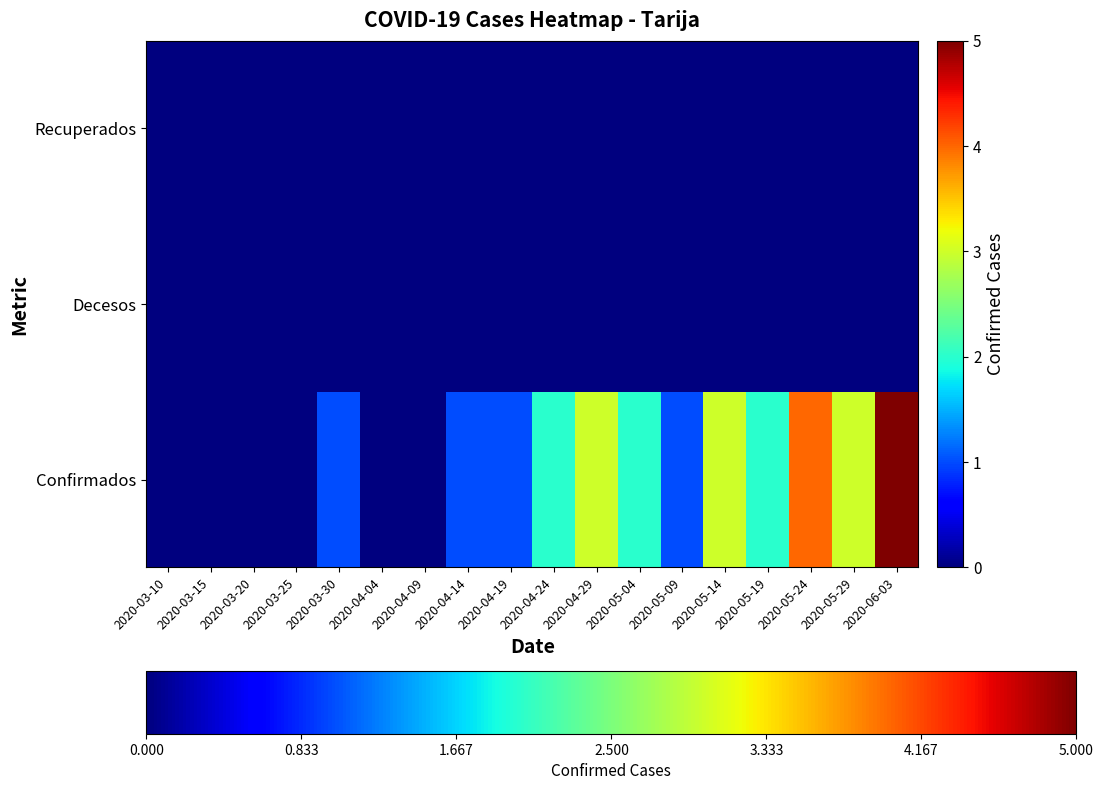

How many distinct data groups are displayed?

3